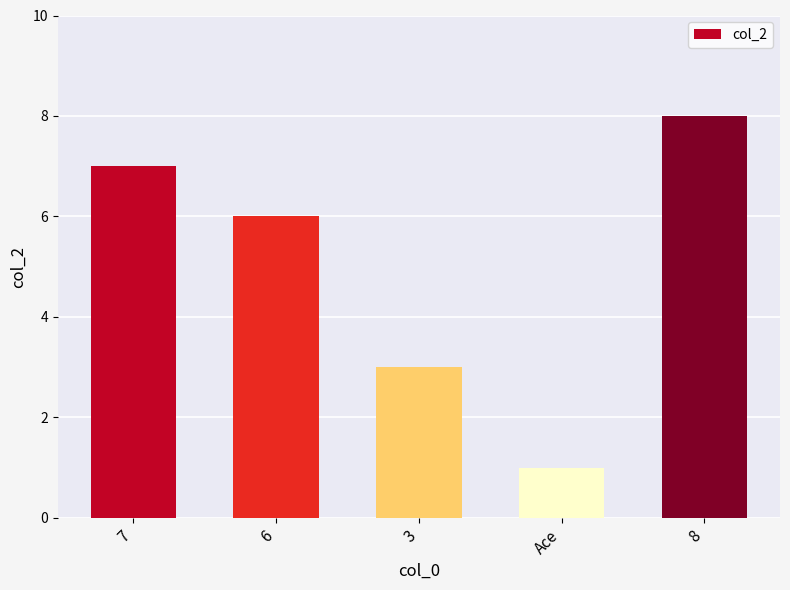

What is the label of the 4th bar from the left?

Ace